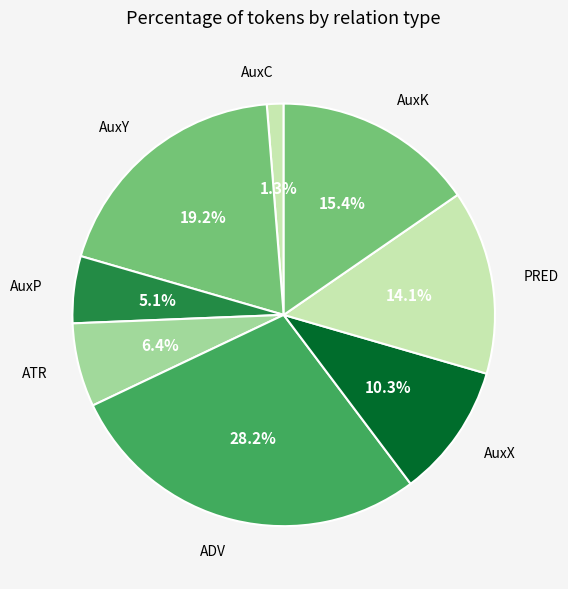

Which slice is the largest?

ADV